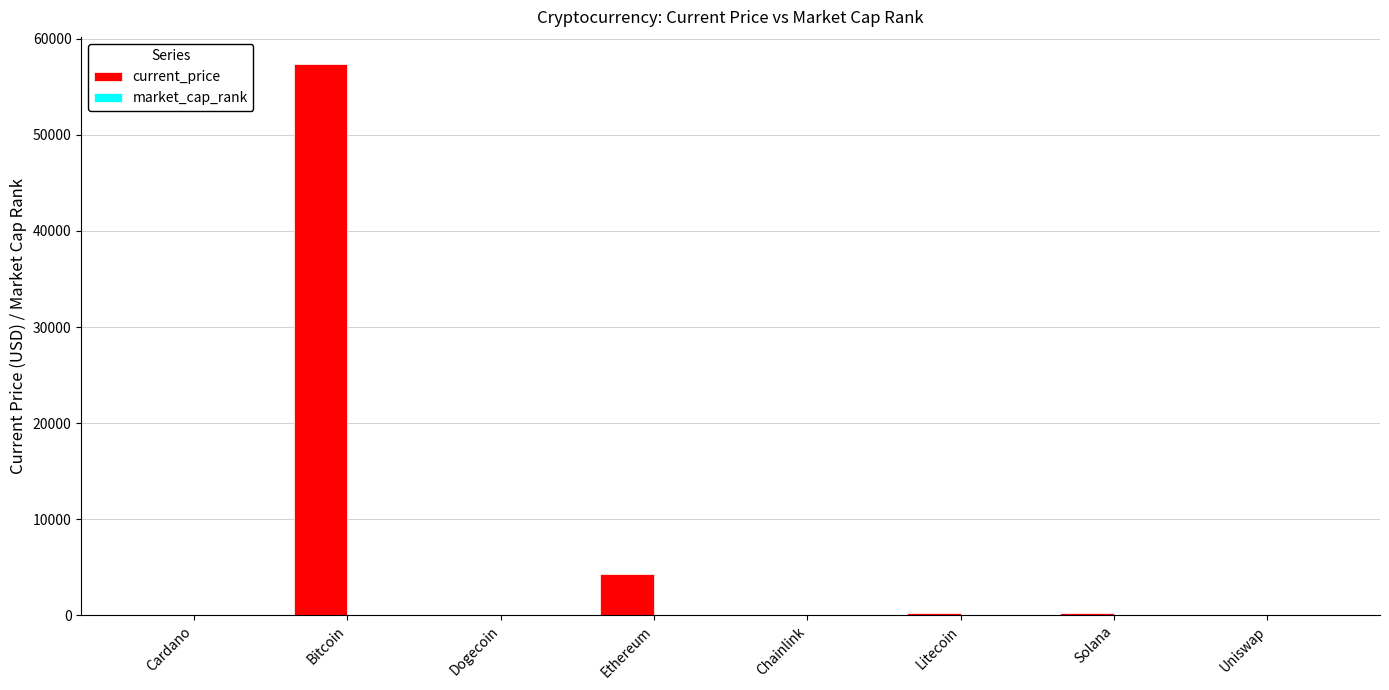

What is the total value across all series at Litecoin?

214.9